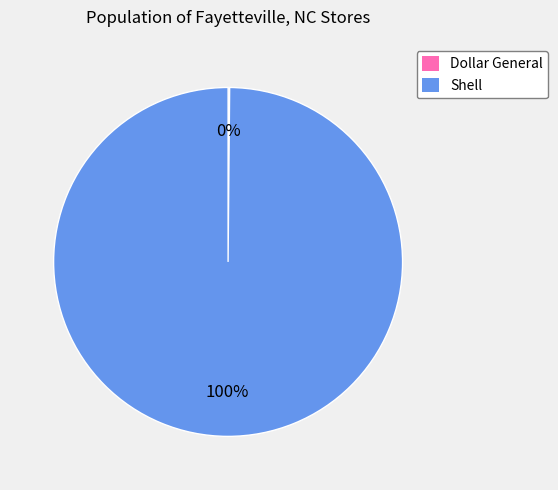

Which category has the biggest portion of the pie?

Shell